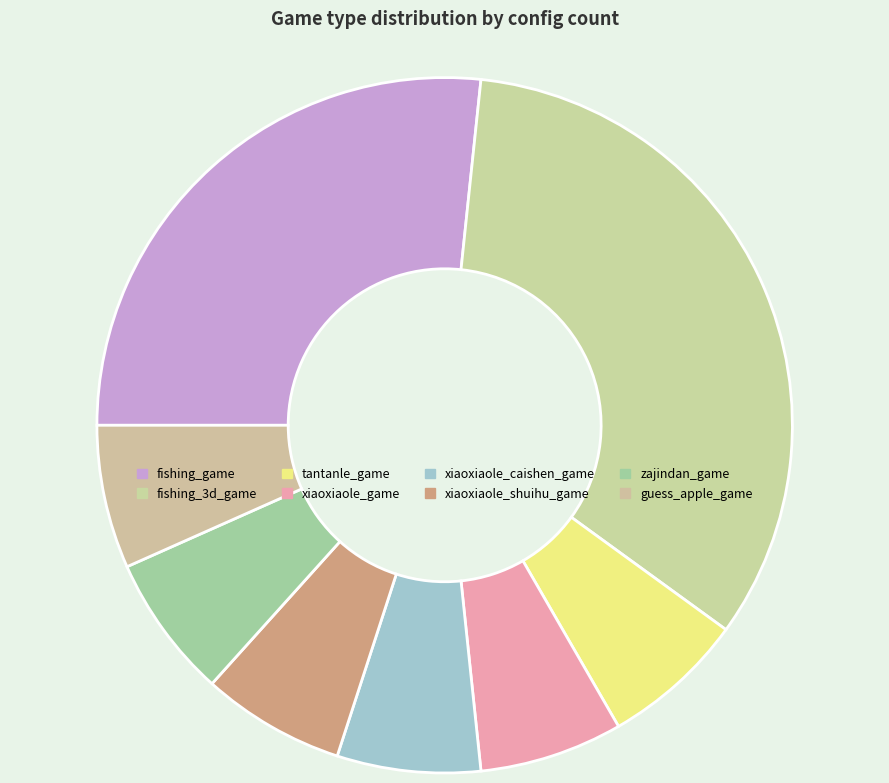

The xiaoxiaole_caishen_game slice represents 1% of the pie. True or false?

False